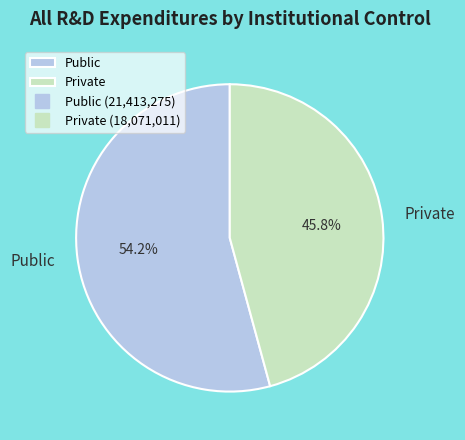

Is it true that Private is 41% of the pie?

False